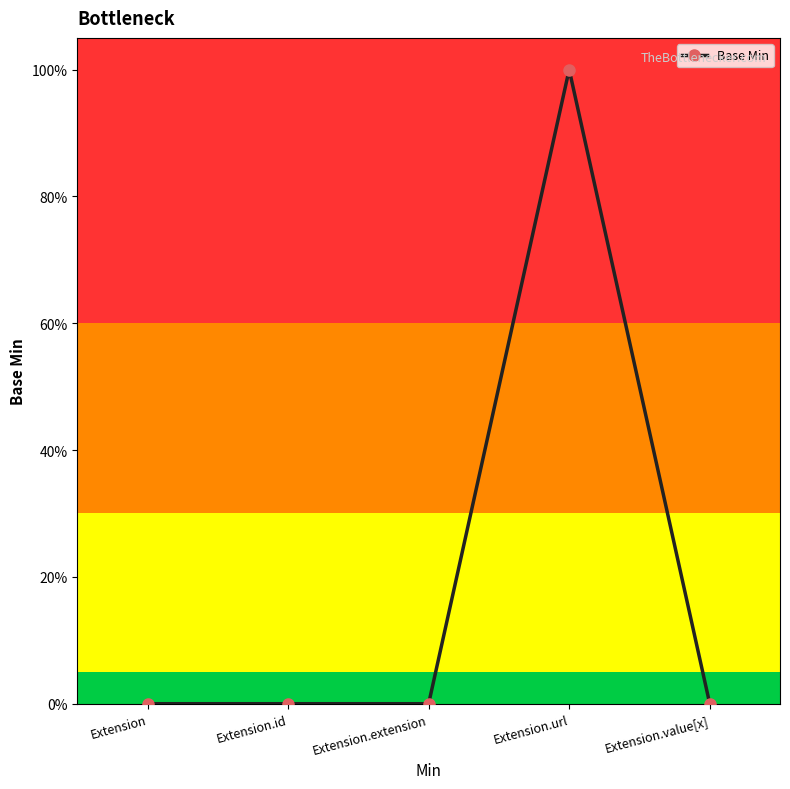

List the labels in order of value, smallest first.

Extension, Extension.id, Extension.extension, Extension.value[x], Extension.url